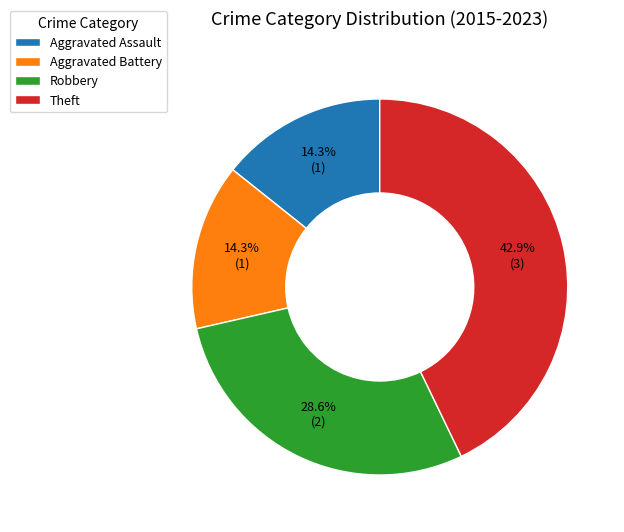

Combined, do Aggravated Battery and Aggravated Assault account for over 50%?

No